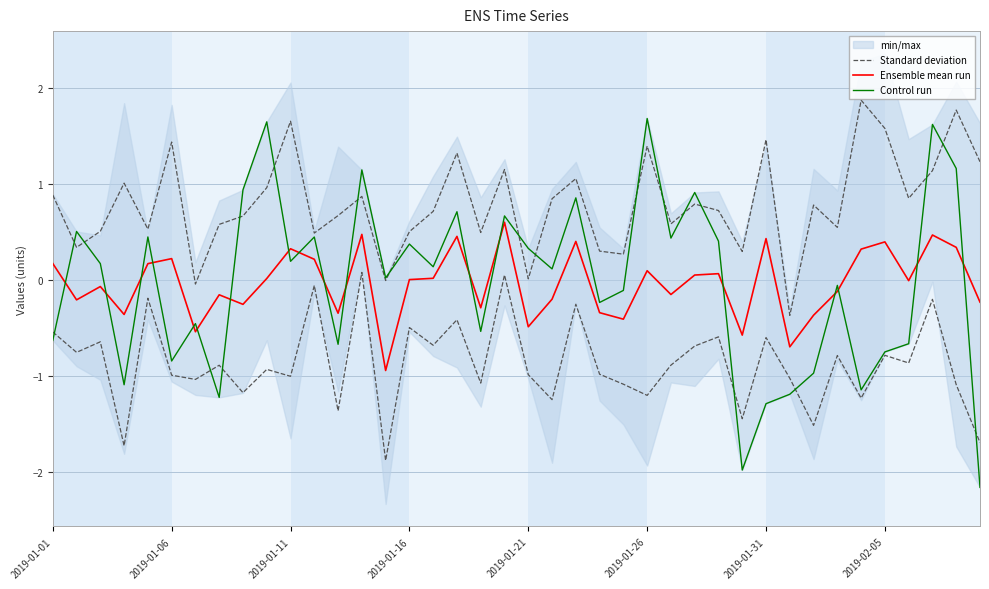

Which series has the largest total across all categories?

Standard deviation